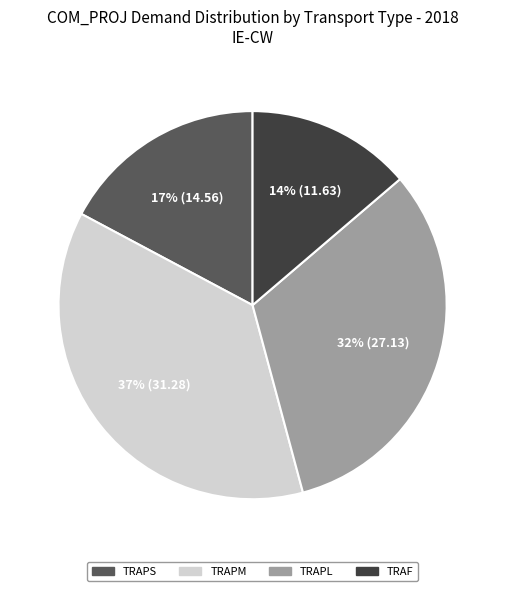

What percentage is the TRAPS slice, to the nearest percent?

17%